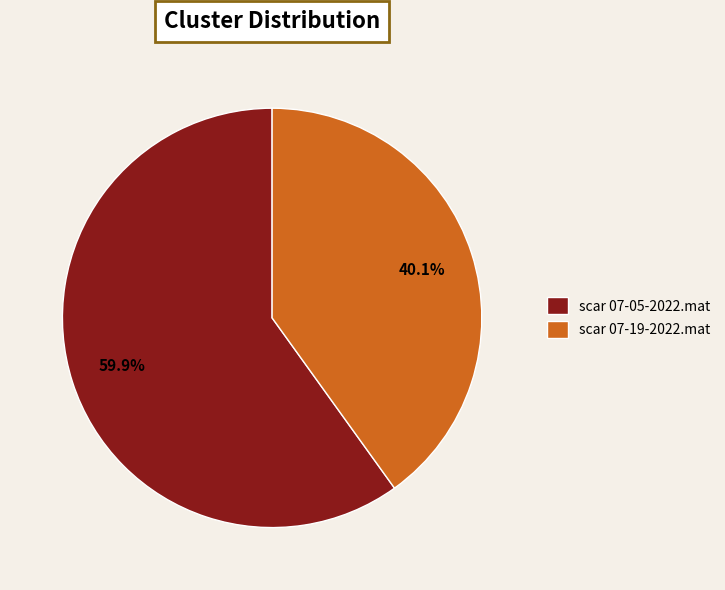

What is the majority slice?

scar 07-05-2022.mat